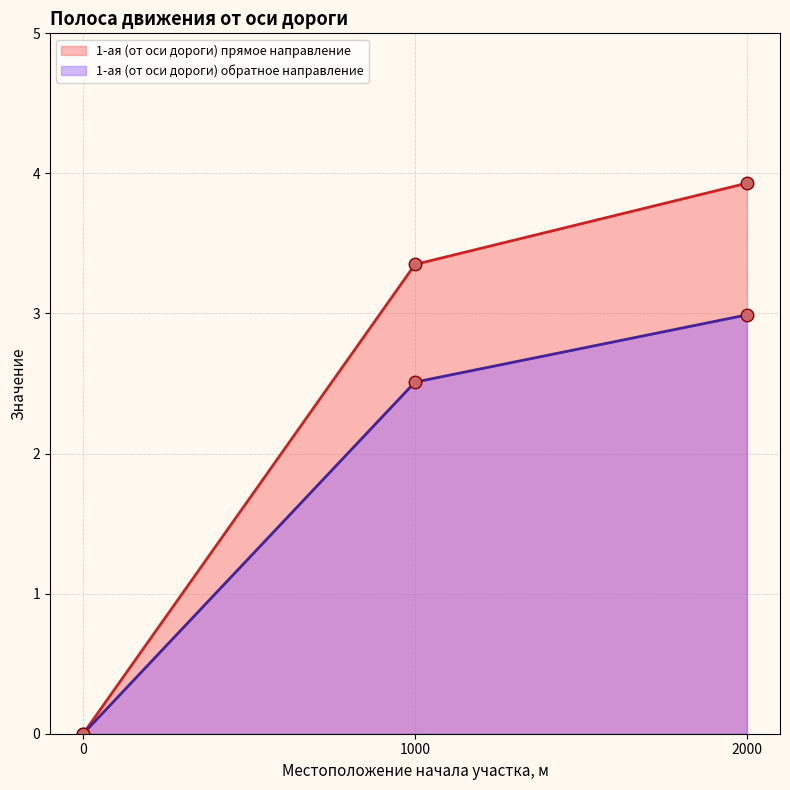

What is the sum of the 1-ая (от оси дороги) обратное направление values at 1000 and 0?

2.5